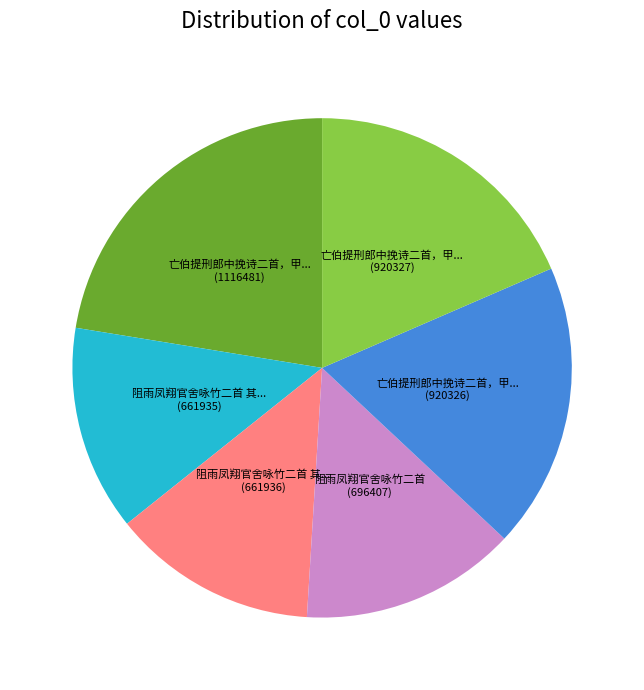

Does any single category account for the majority?

No